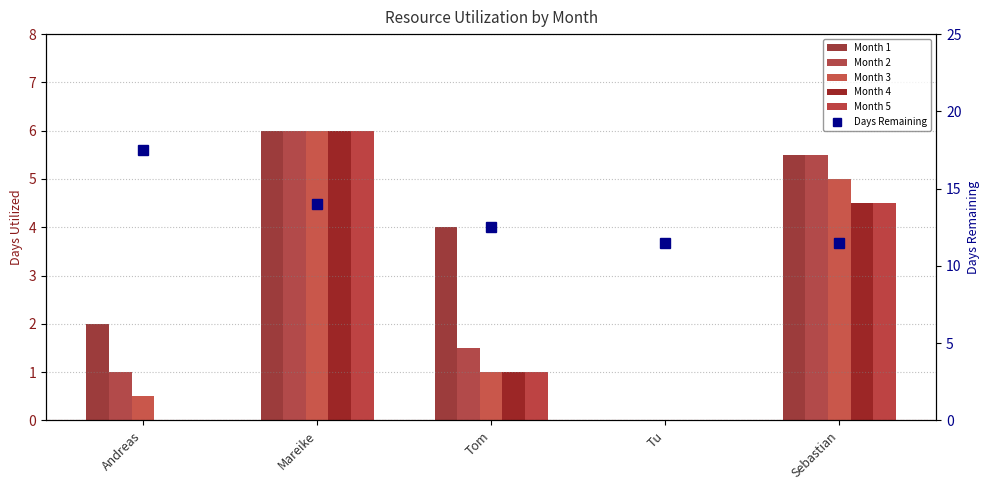

At how many categories does at least one series exceed 0?

5